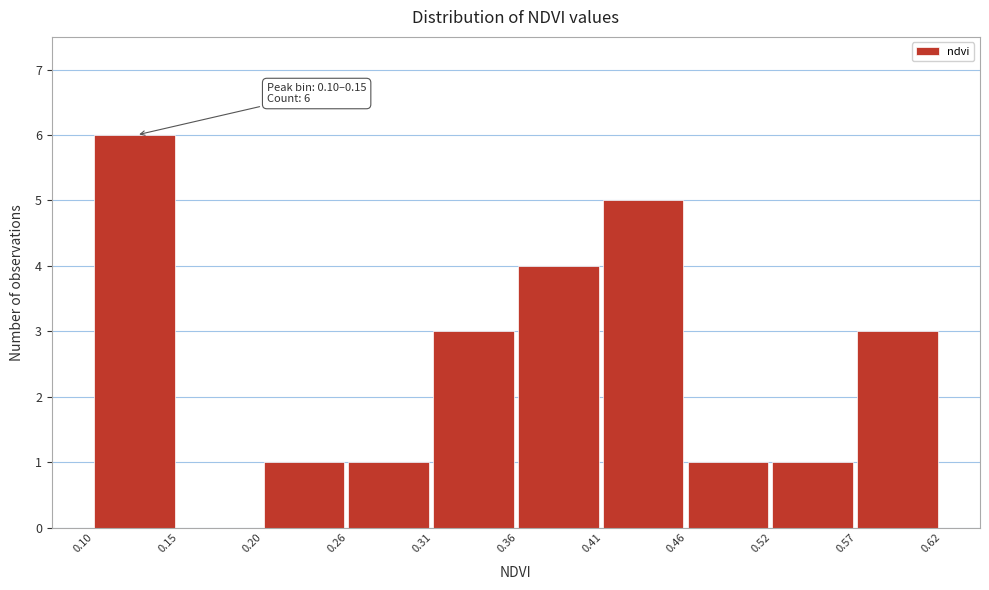

Which range on the x-axis has the tallest bar?

0.10 to 0.15